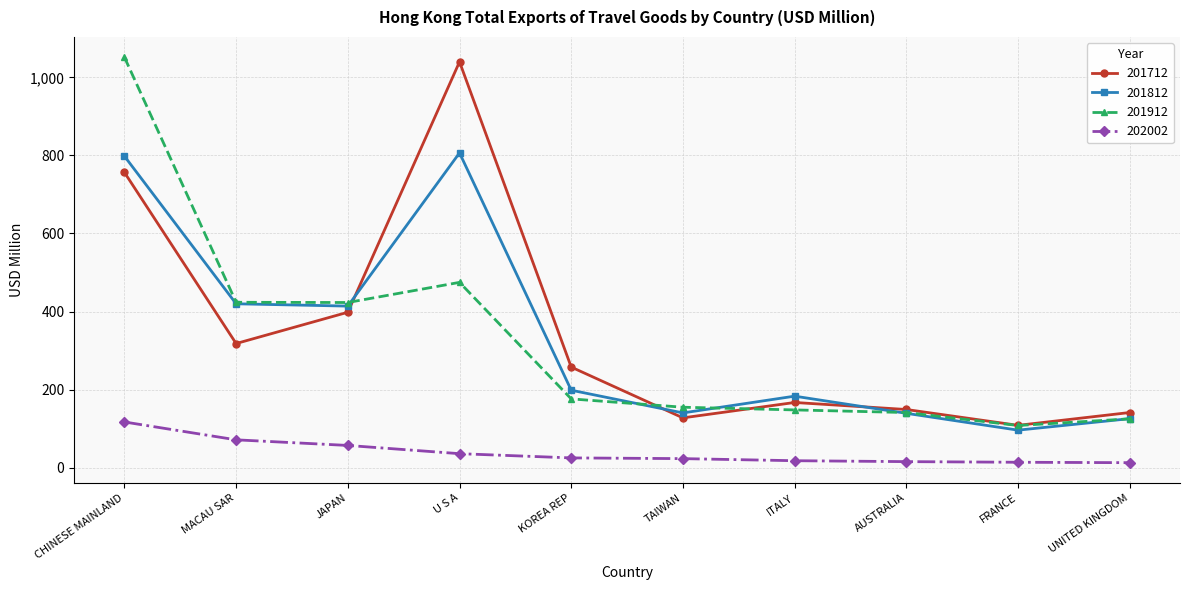

The 201812 series shows 798.2 at CHINESE MAINLAND. True or false?

True